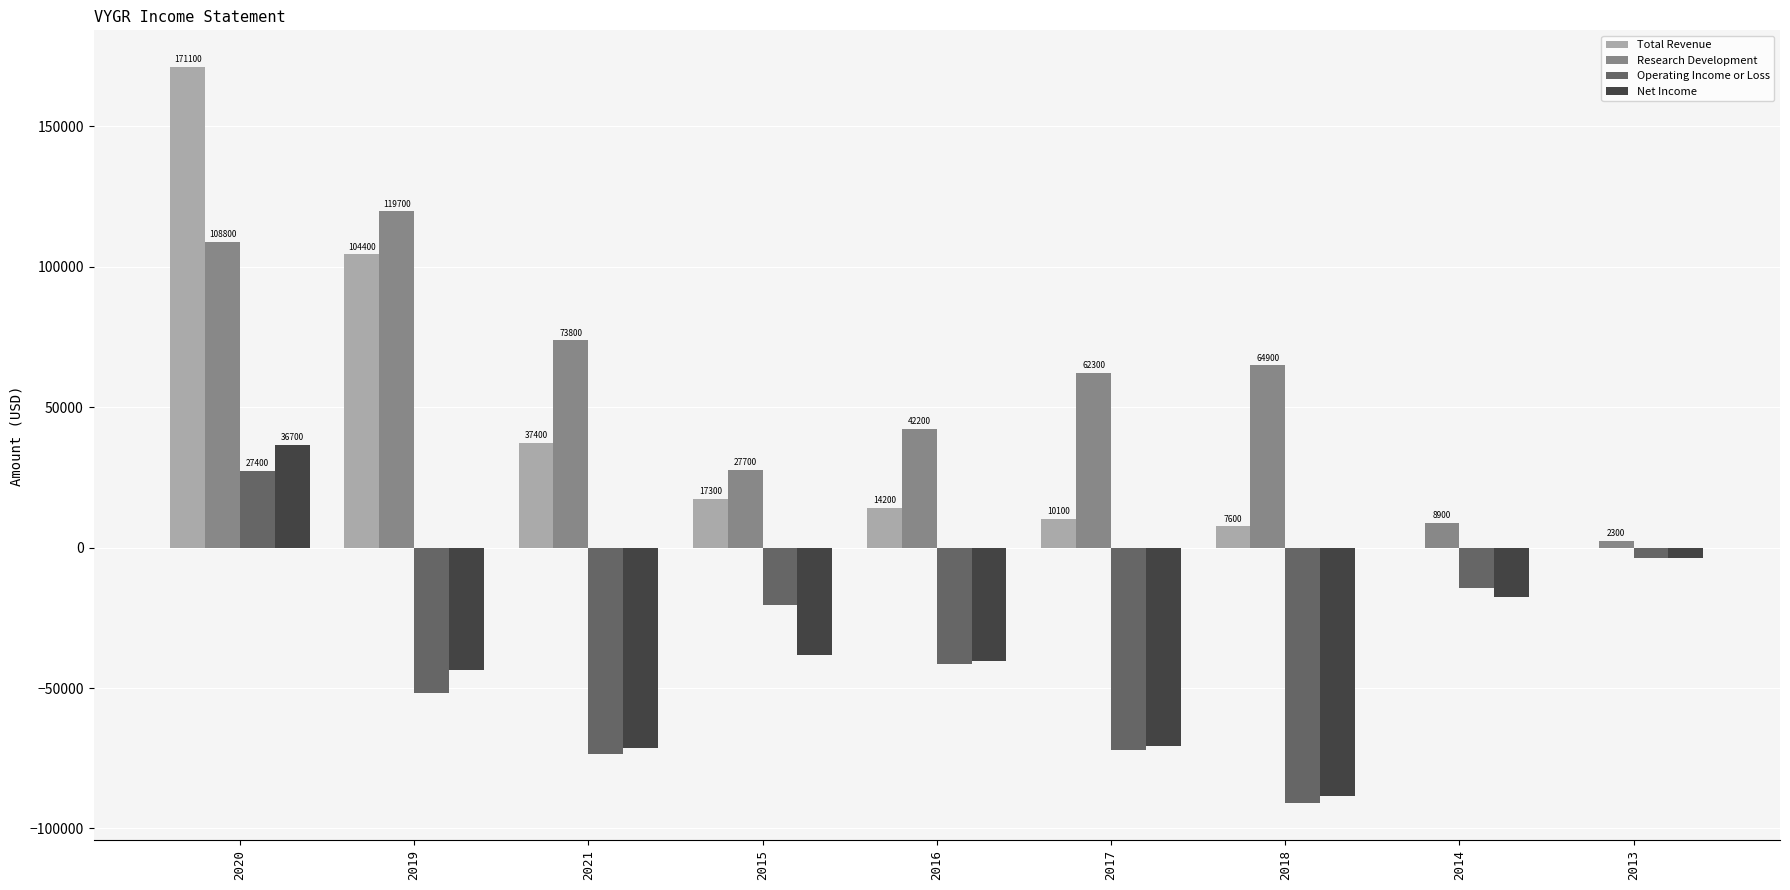

Does the chart contain stacked bars?

No